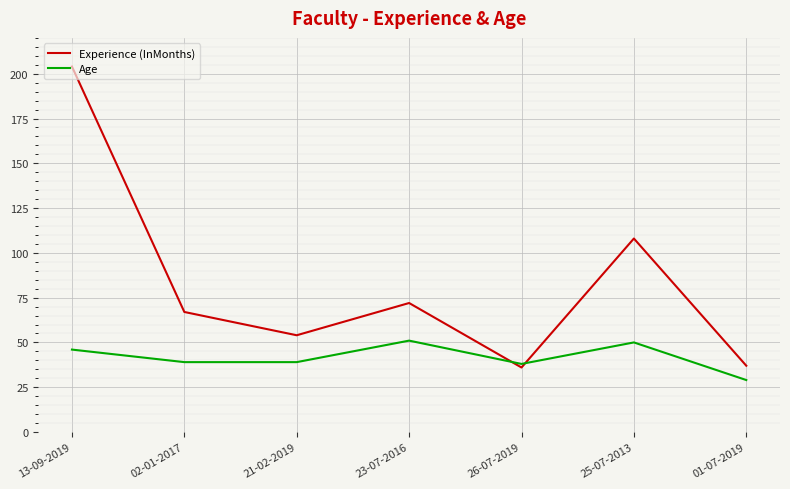

Reading left to right, transcribe all the data shown in this chart.

Experience (InMonths): 13-09-2019=204	02-01-2017=67	21-02-2019=54	23-07-2016=72	26-07-2019=36	25-07-2013=108	01-07-2019=37
Age: 13-09-2019=46	02-01-2017=39	21-02-2019=39	23-07-2016=51	26-07-2019=38	25-07-2013=50	01-07-2019=29